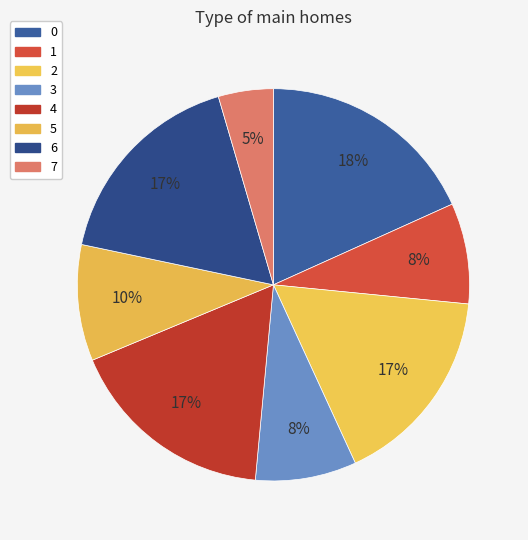

Is there any slice that represents more than half of the pie?

No